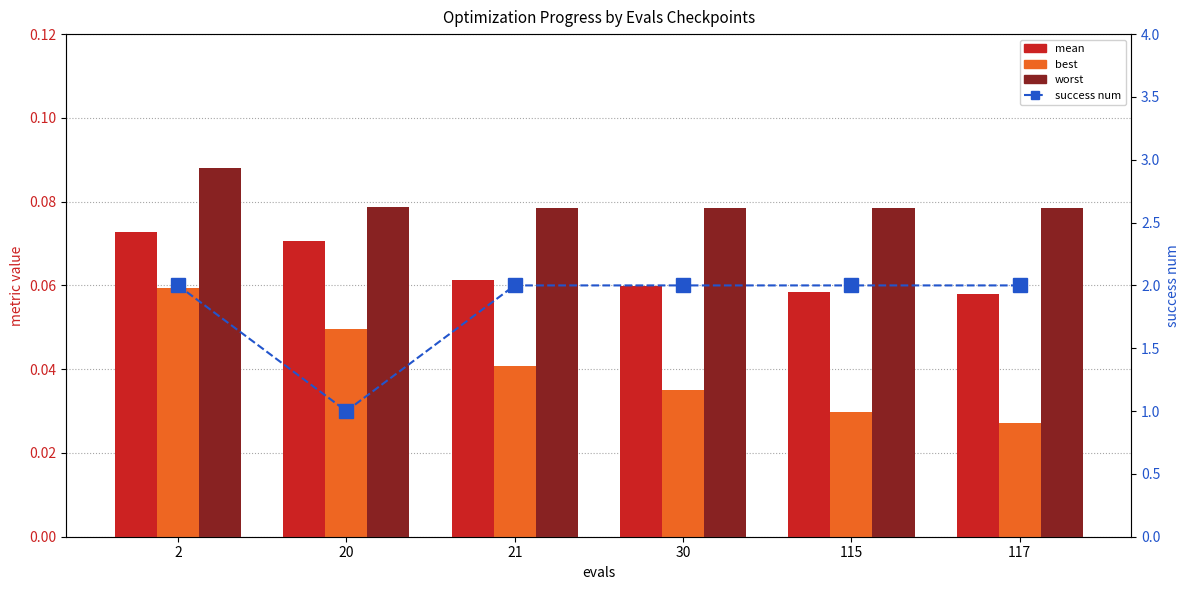

Reading left to right, transcribe all the data shown in this chart.

mean: 2=0.1	20=0.1	21=0.1	30=0.1	115=0.1	117=0.1
best: 2=0.1	20=0.0	21=0.0	30=0.0	115=0.0	117=0.0
worst: 2=0.1	20=0.1	21=0.1	30=0.1	115=0.1	117=0.1
success num: 2=2.0	20=1.0	21=2.0	30=2.0	115=2.0	117=2.0